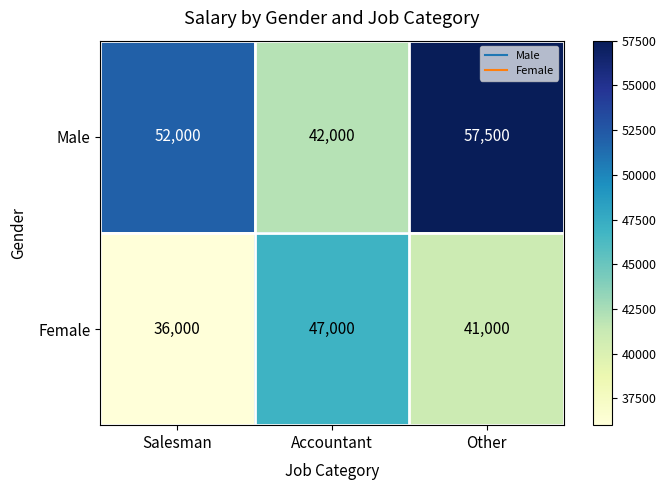

Reading left to right, what are all the values shown in this chart?

Male: 52000	42000	57500
Female: 36000	47000	41000